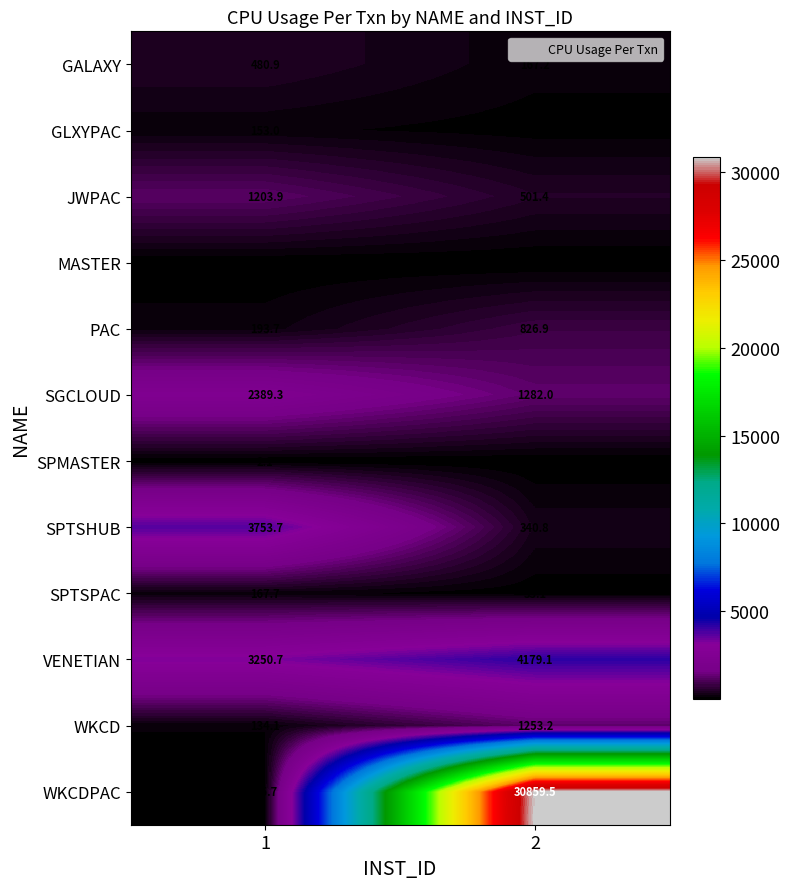

What is the smallest value displayed?

2.1